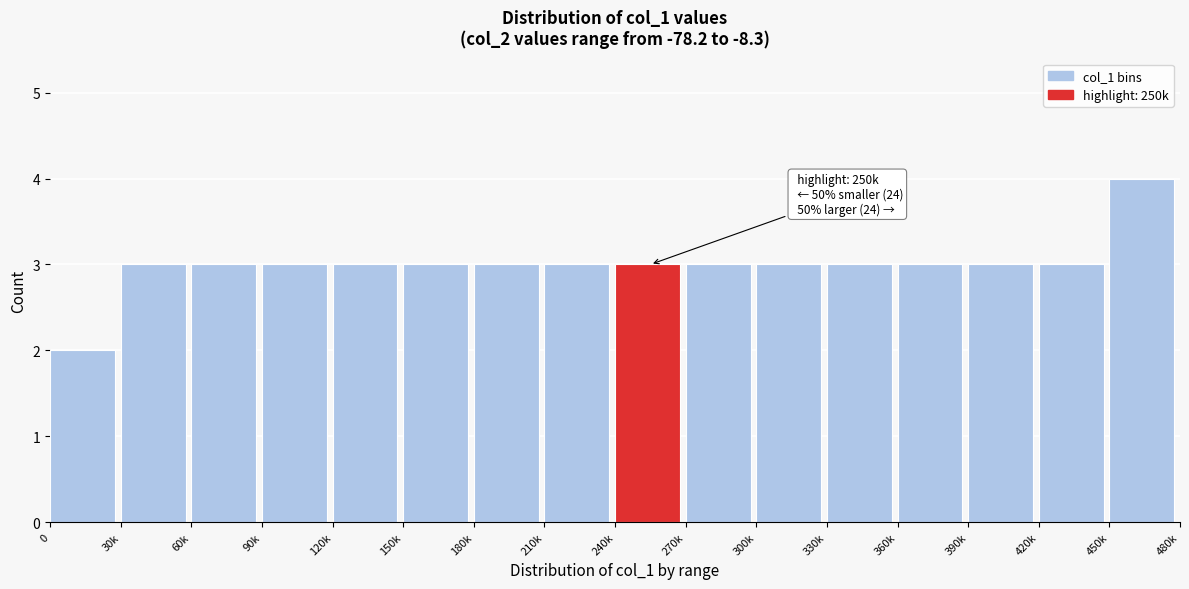

Reading left to right, extract all data points from this chart.

2	3	3	3	3	3	3	3	3	3	3	3	3	3	3	4